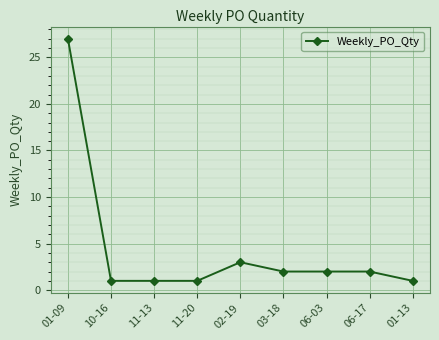

Reading left to right, transcribe all the data shown in this chart.

27	1	1	1	3	2	2	2	1